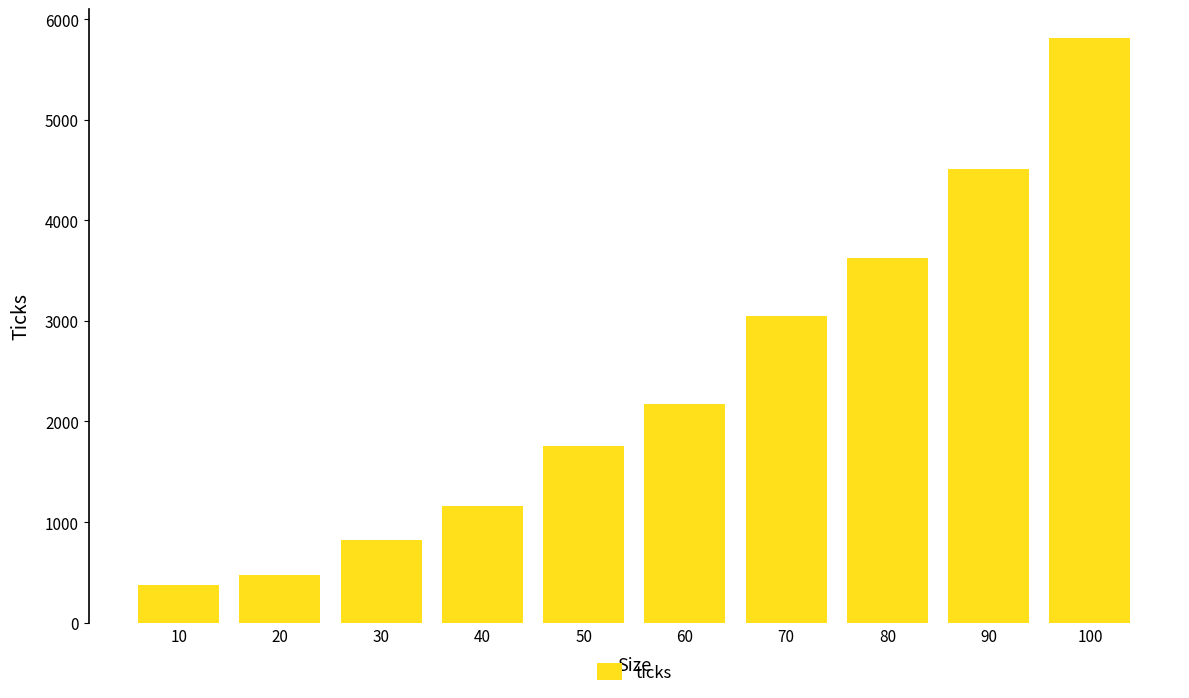

Which category has the lowest value across all series?

10